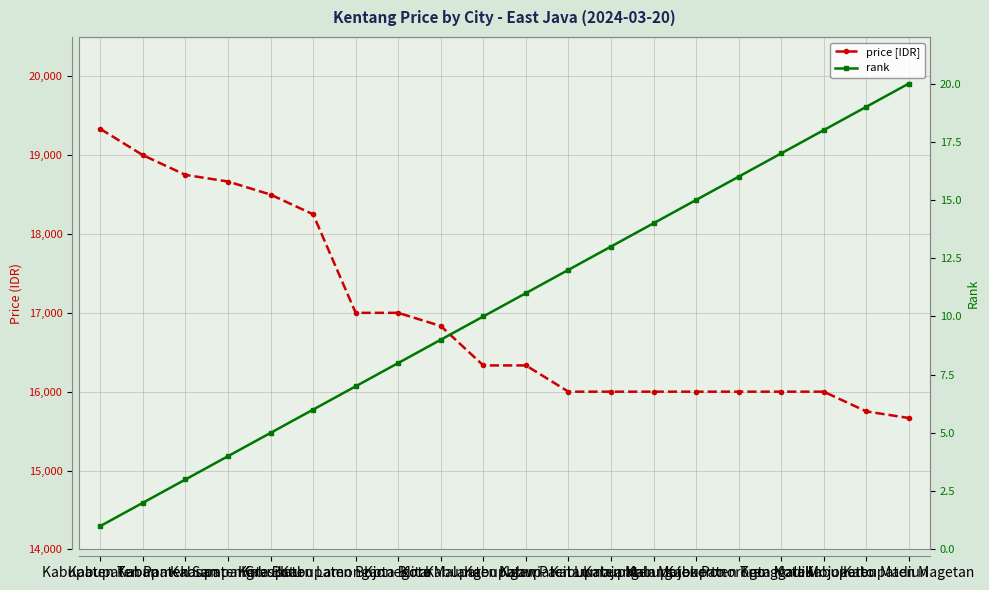

True or false: price [IDR] and rank cross at least once.

False